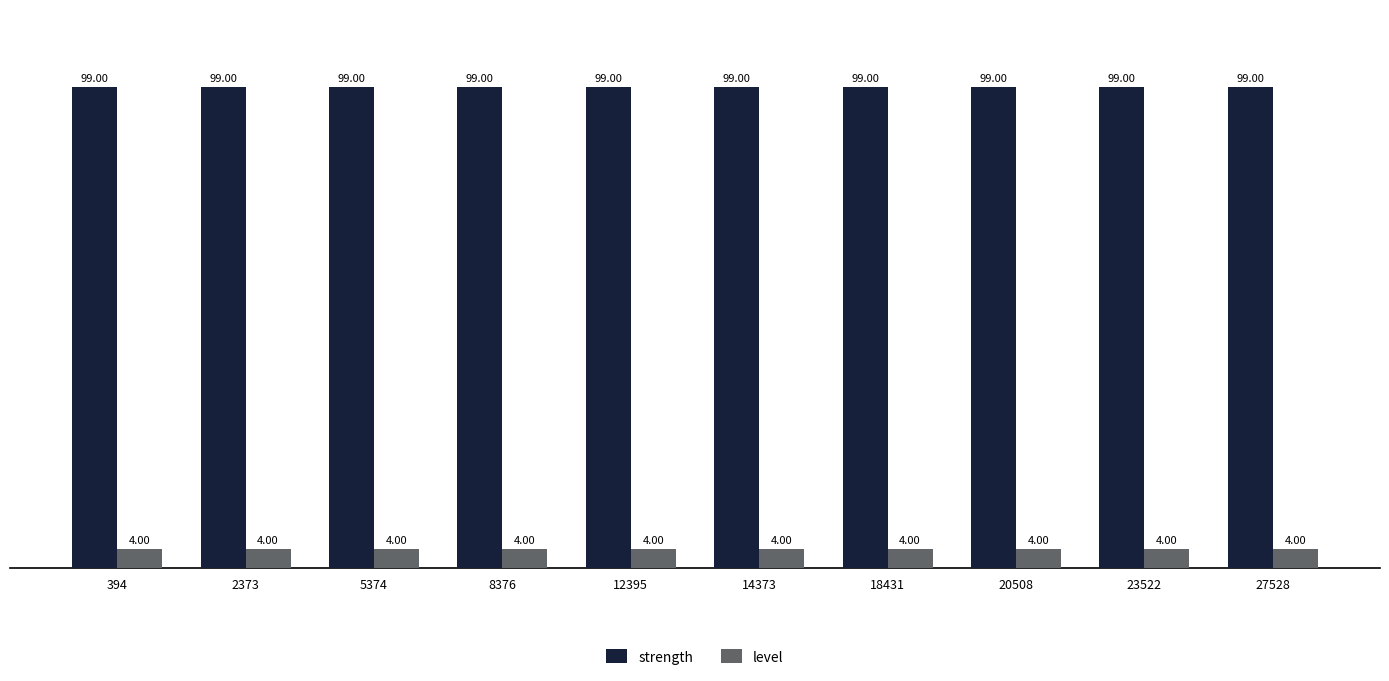

What is the difference between the highest and lowest values at 394?

95